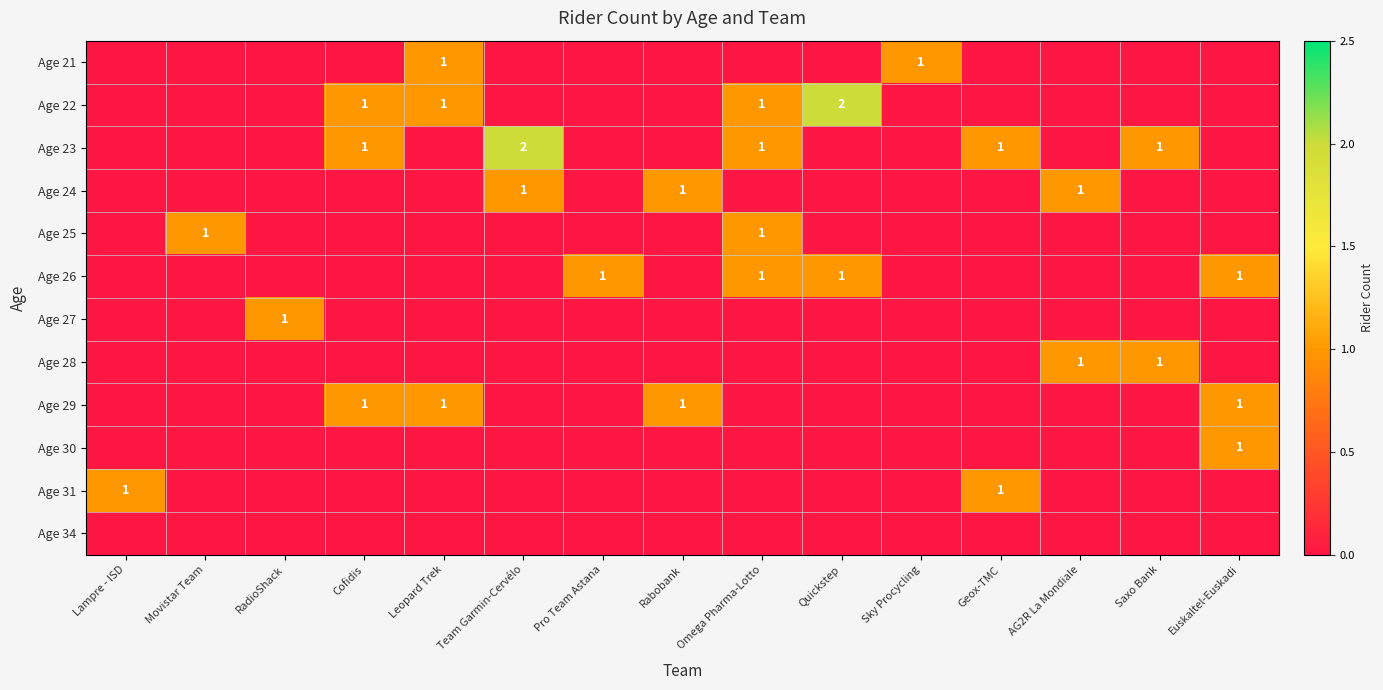

Which has a higher value, Lampre - ISD or Omega Pharma-Lotto?

Lampre - ISD